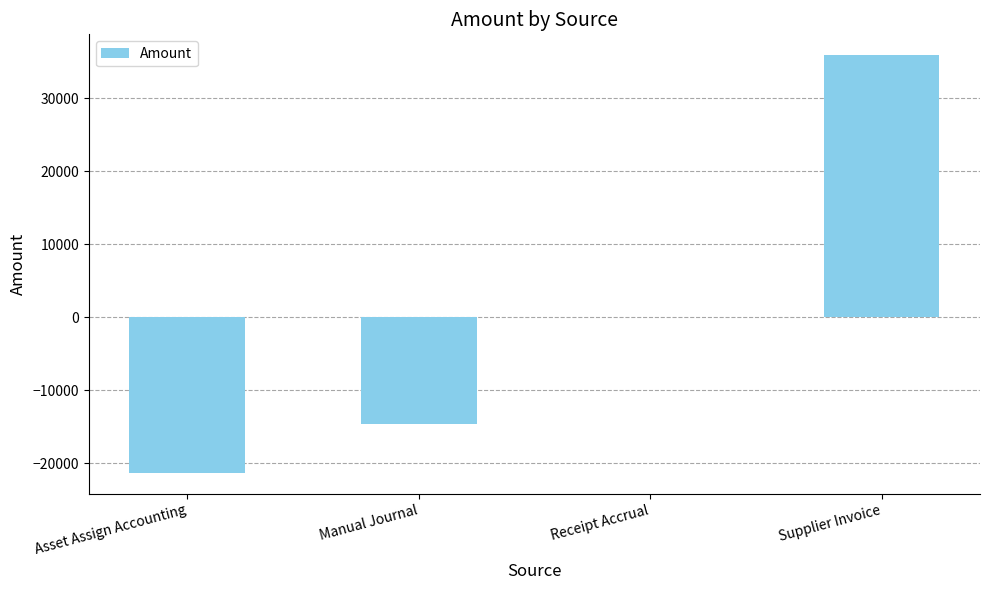

The chart shows a value of -21305.8 at Asset Assign Accounting. True or false?

True